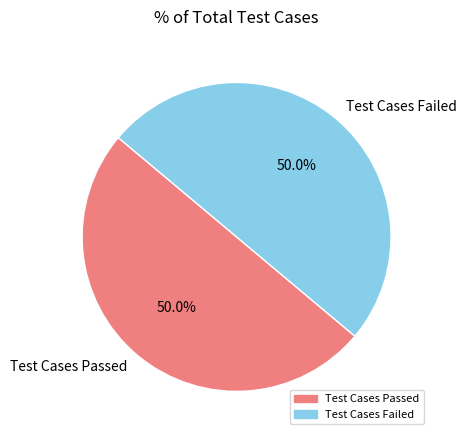

How many segments does this pie chart have?

2